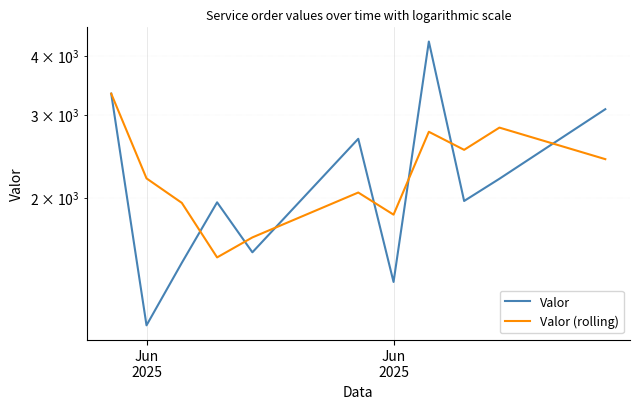

Is it true that Valor equals 934.5 at 5?

False